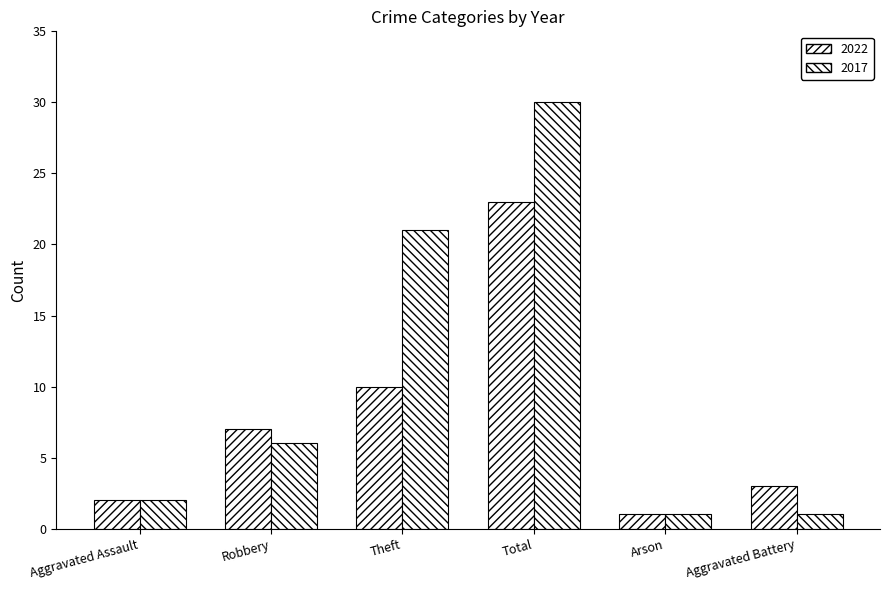

At which label does 2017 reach its peak?

Total